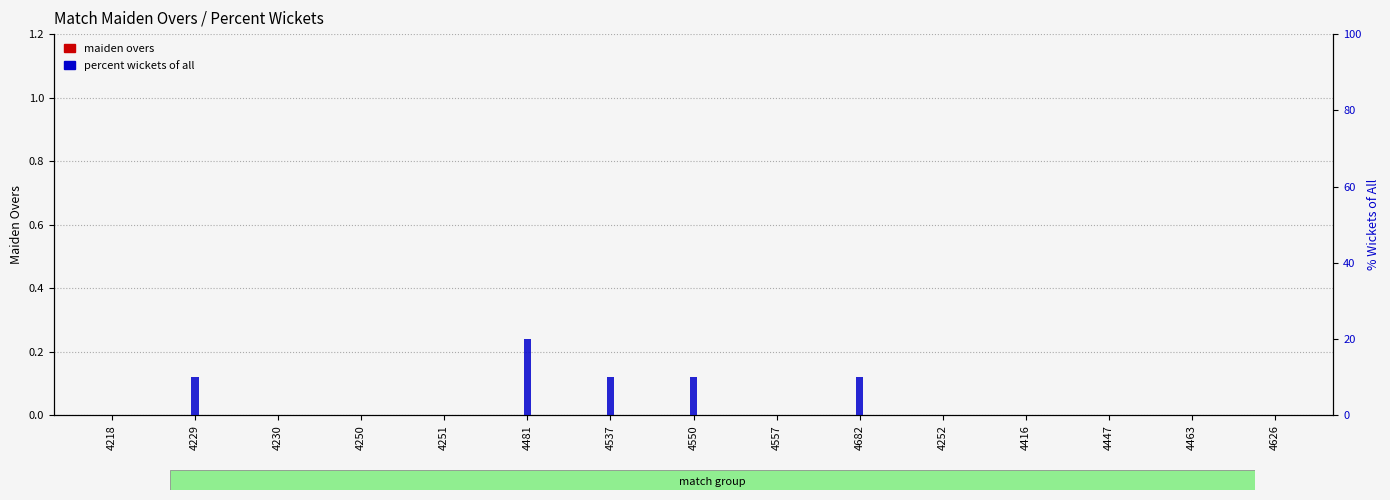

Reading left to right, what are all the values shown in this chart?

maiden overs: 4218=0	4229=0	4230=0	4250=0	4251=0	4481=0	4537=0	4550=0	4557=0	4682=0	4252=0	4416=0	4447=0	4463=0	4626=0
percent wickets of all: 4218=0	4229=10	4230=0	4250=0	4251=0	4481=20	4537=10	4550=10	4557=0	4682=10	4252=0	4416=0	4447=0	4463=0	4626=0